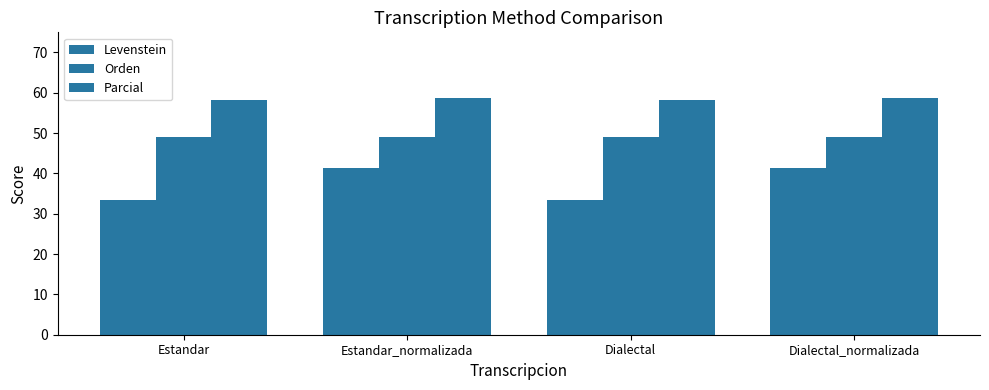

Is the value of Orden at Estandar_normalizada greater than the value of Parcial at Dialectal_normalizada?

No